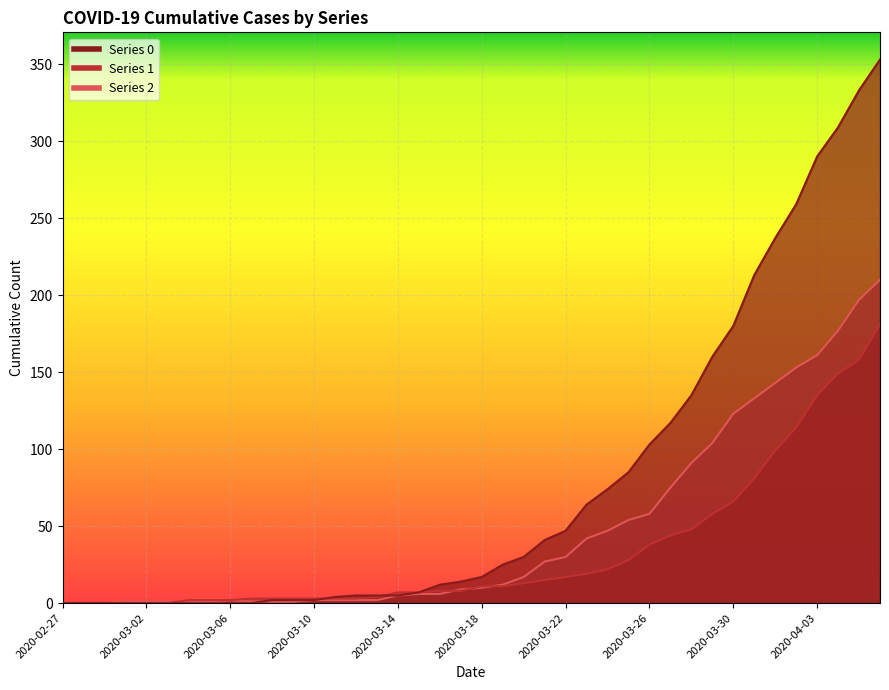

Between 2020-03-01 and 2020-03-24, which is larger?

2020-03-24